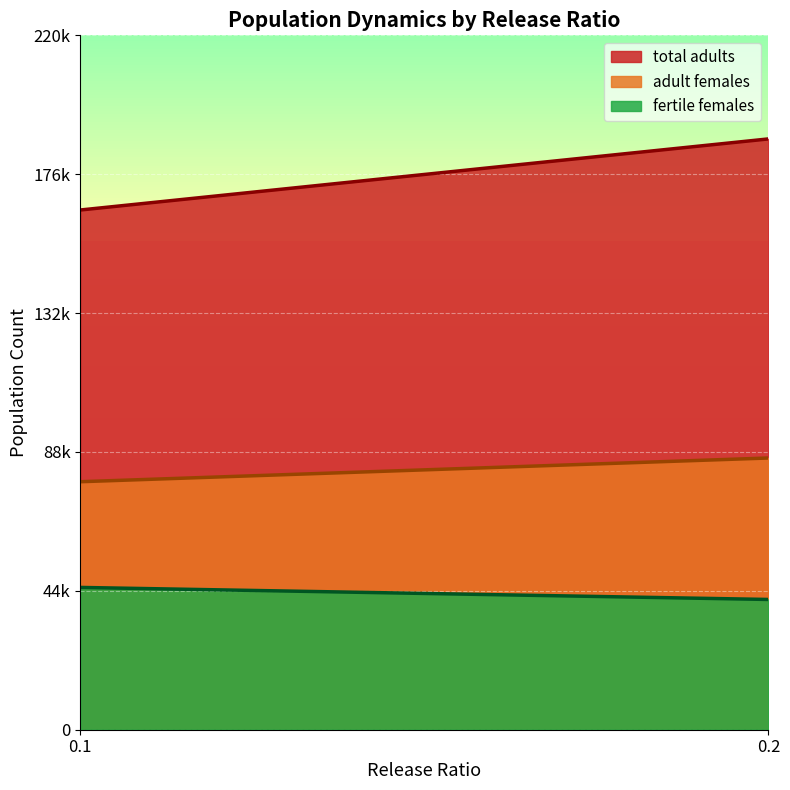

At 5, list the series in order from smallest to largest.

fertile females, adult females, total adults